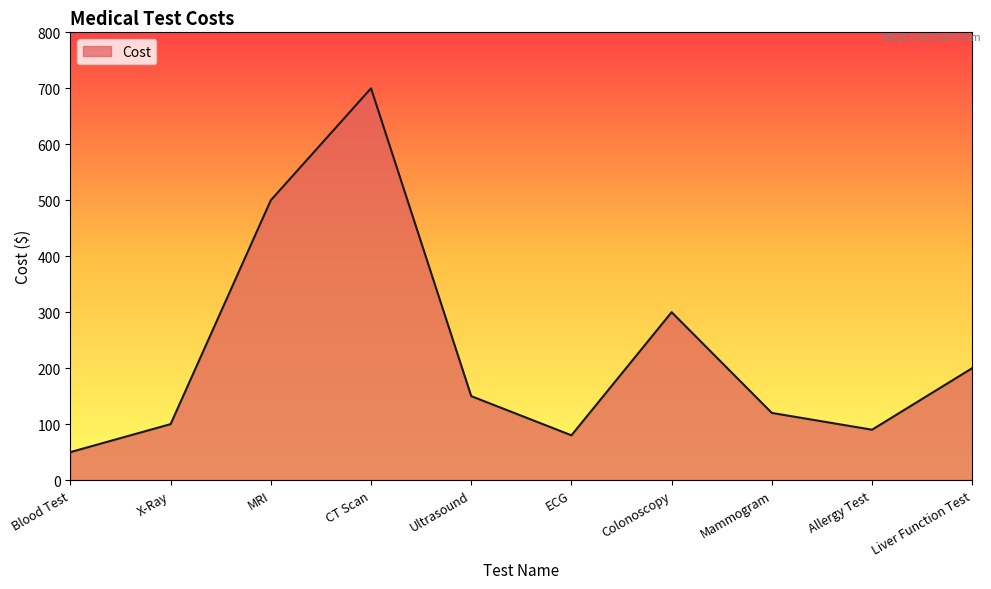

What is the difference between the maximum and minimum values?

650